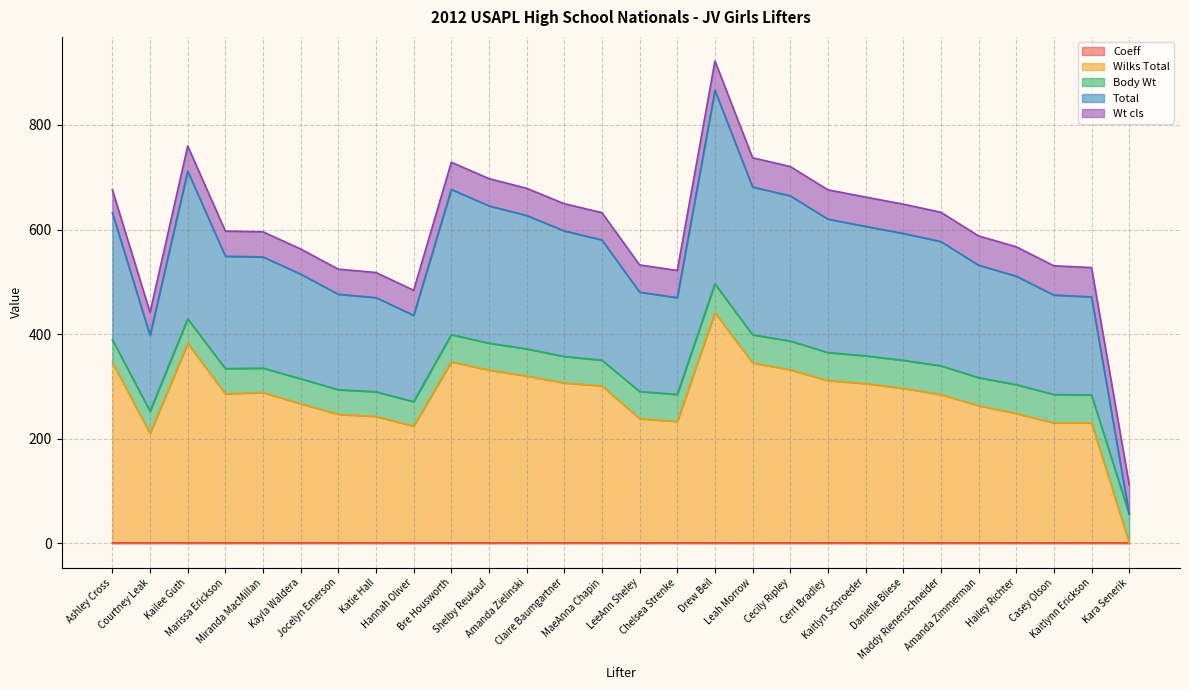

Does the chart display data point markers on the line(s)?

No